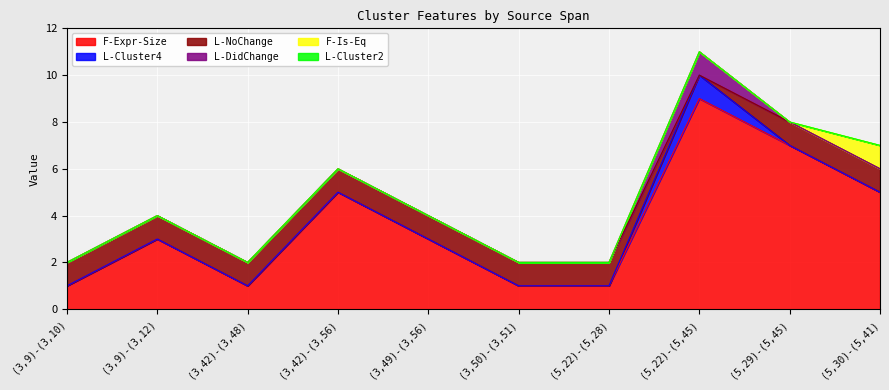

True or false: L-Cluster4 and F-Expr-Size cross at least once.

False